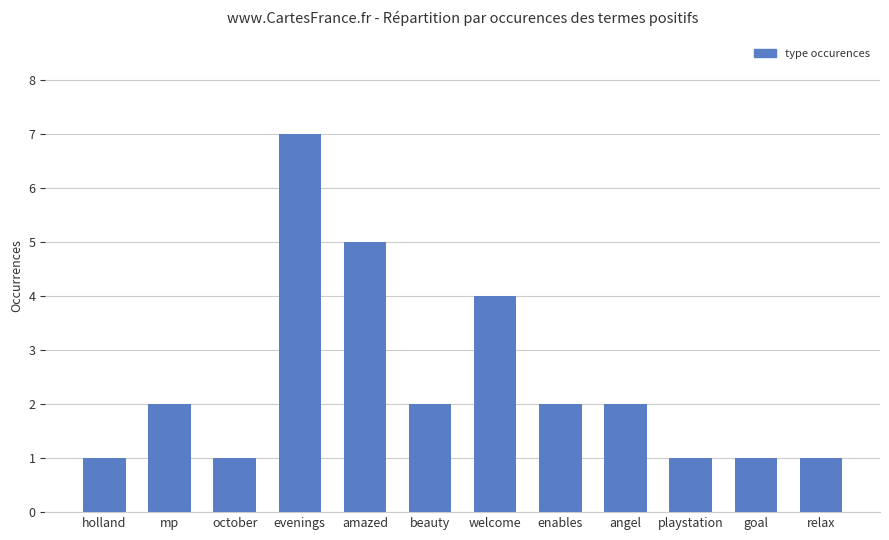

What is the sum of the values at holland and beauty?

3